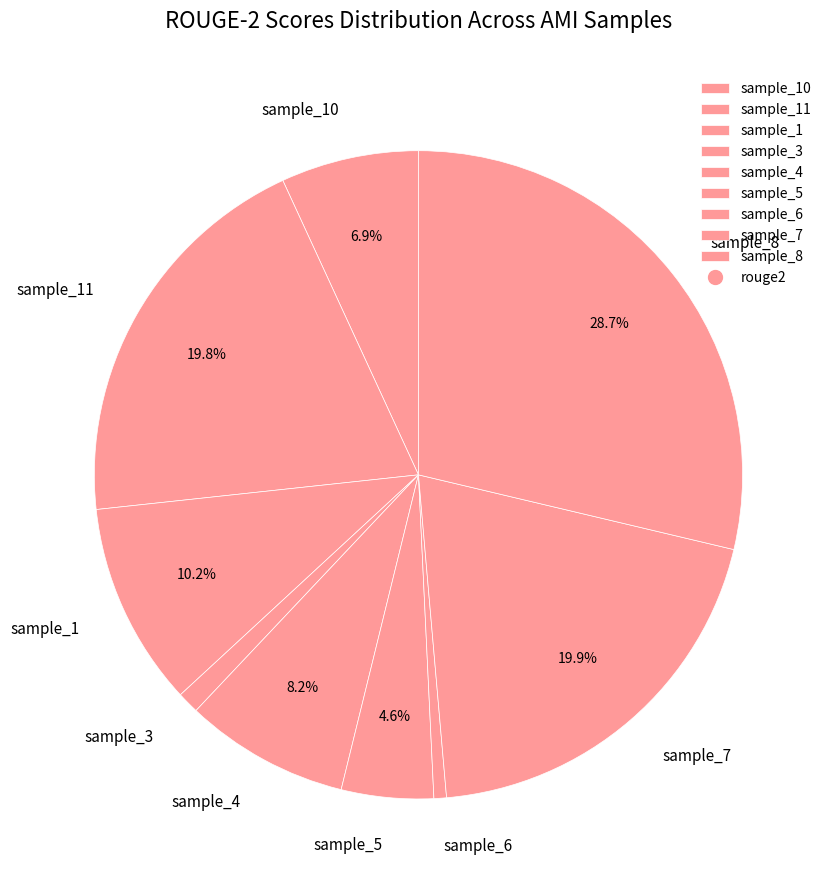

What is the largest slice in the pie chart?

sample_8